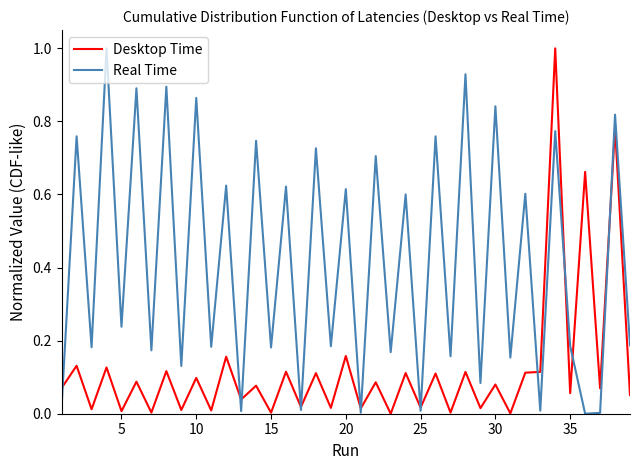

What is the maximum value shown in the chart?

1.0